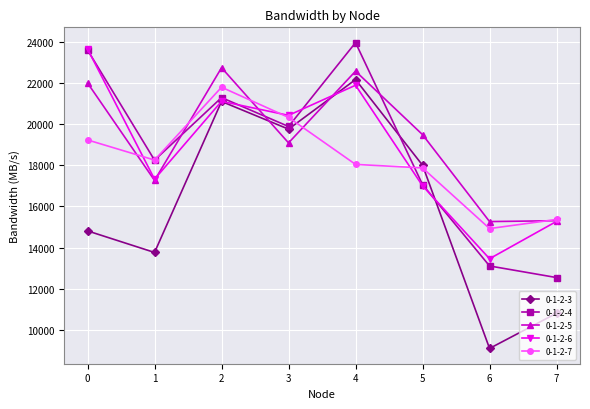

What is the total value across all series at 2?

107977.8